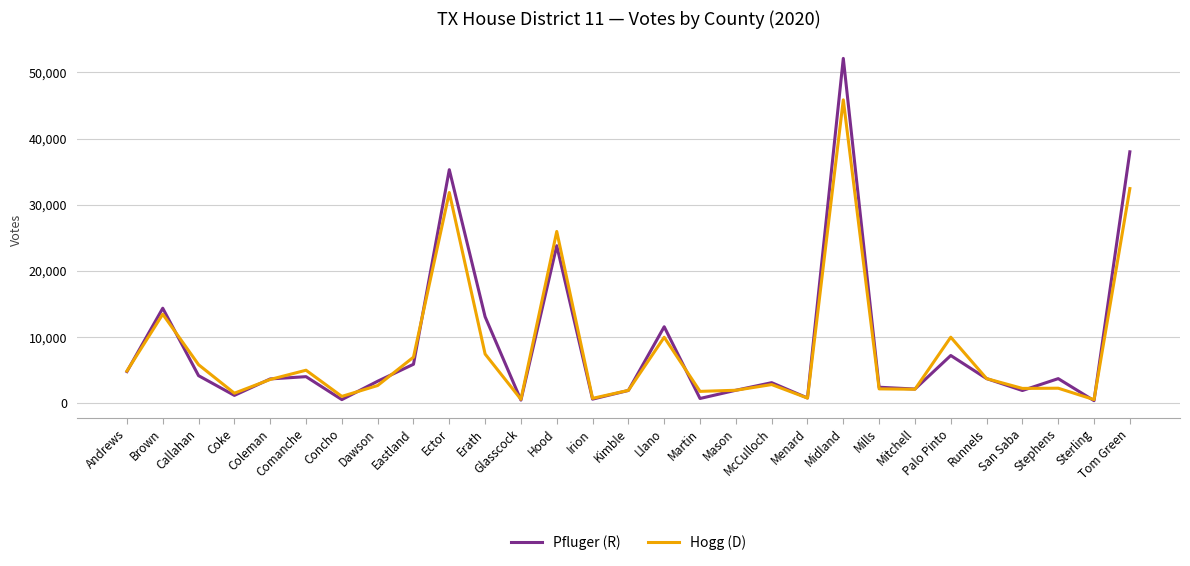

Is it true that Hogg (D) equals 14831 at Llano?

False